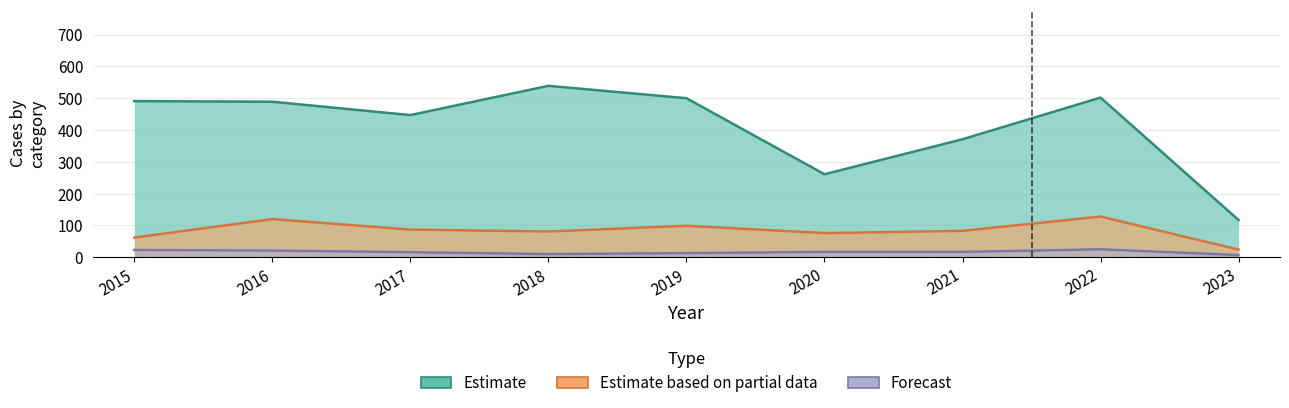

Which category has the lowest value across all series?

2023